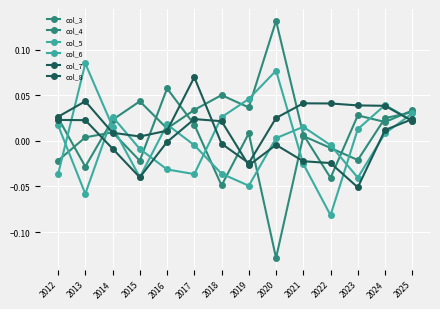

How many data points in col_7 are above 0?

12